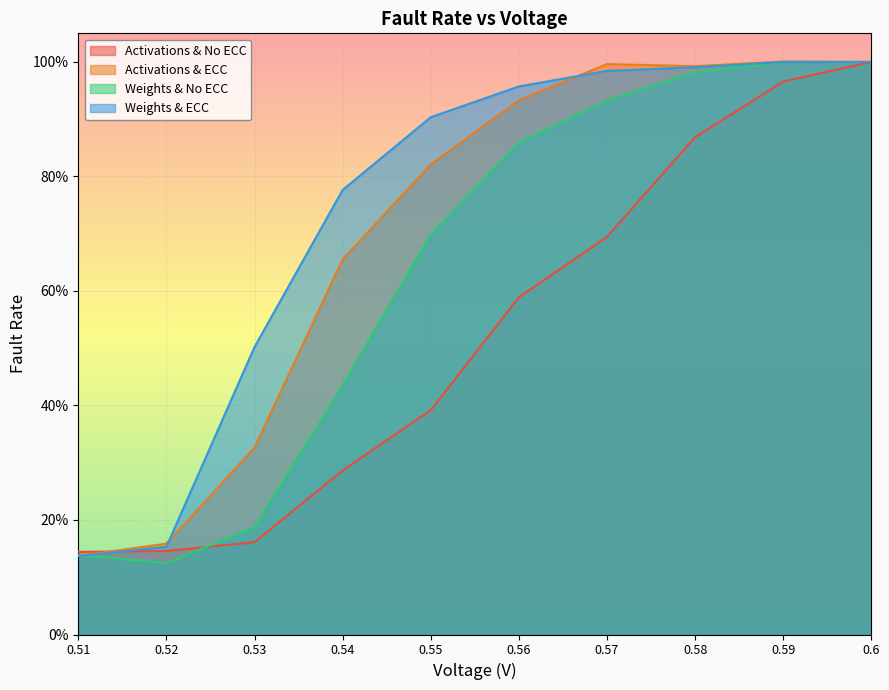

Where is the first local minimum for Weights & No ECC?

0.52